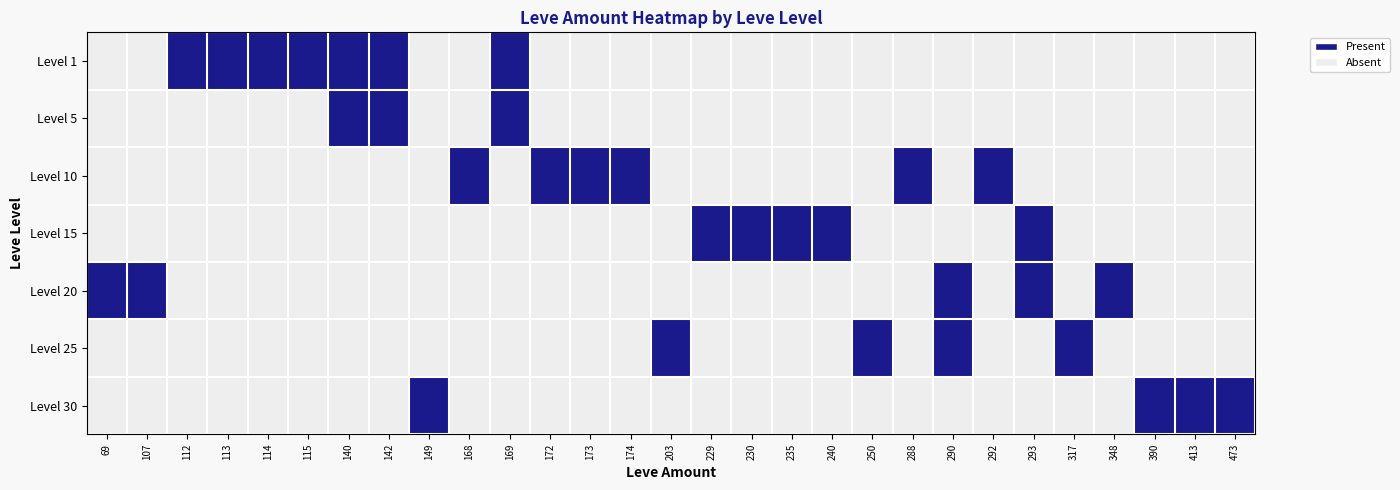

Which category has the lowest value across all series?

69